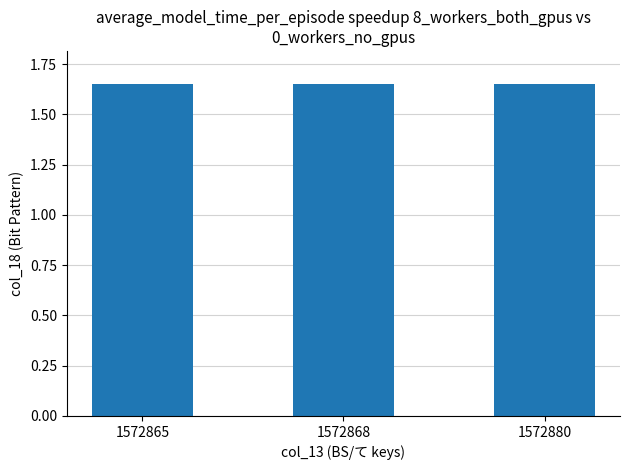

True or false: the data shows 2.5 at 1572865.

False